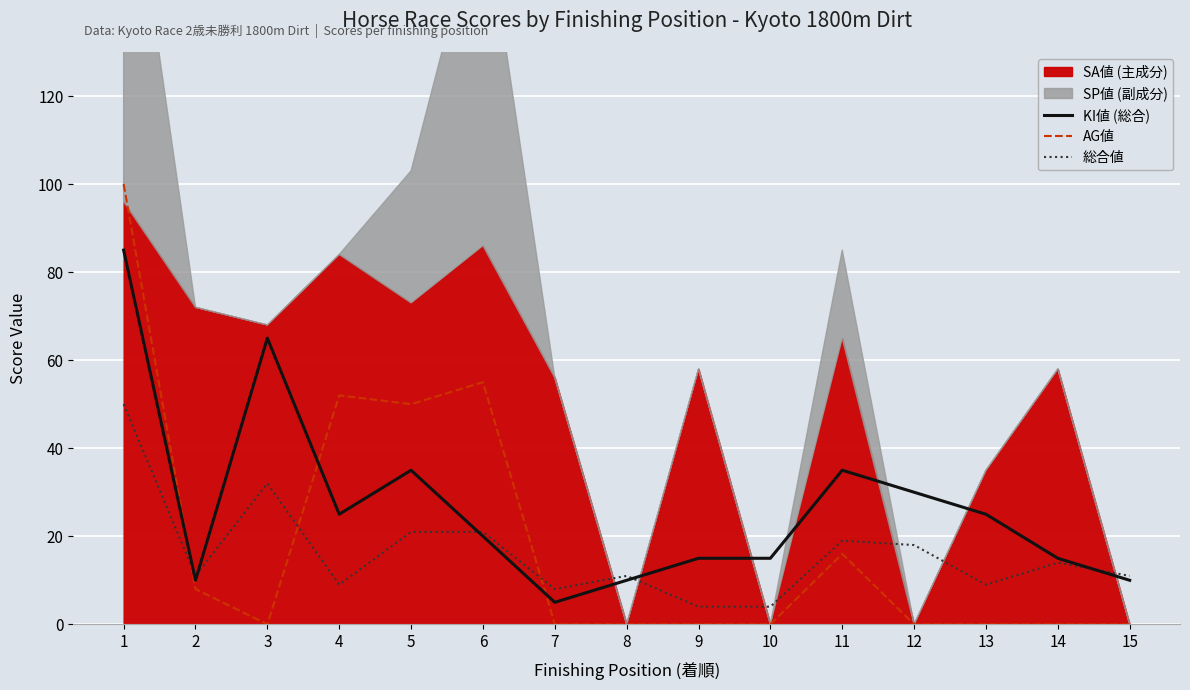

The value of 総合値 at 6 is 11. True or false?

False